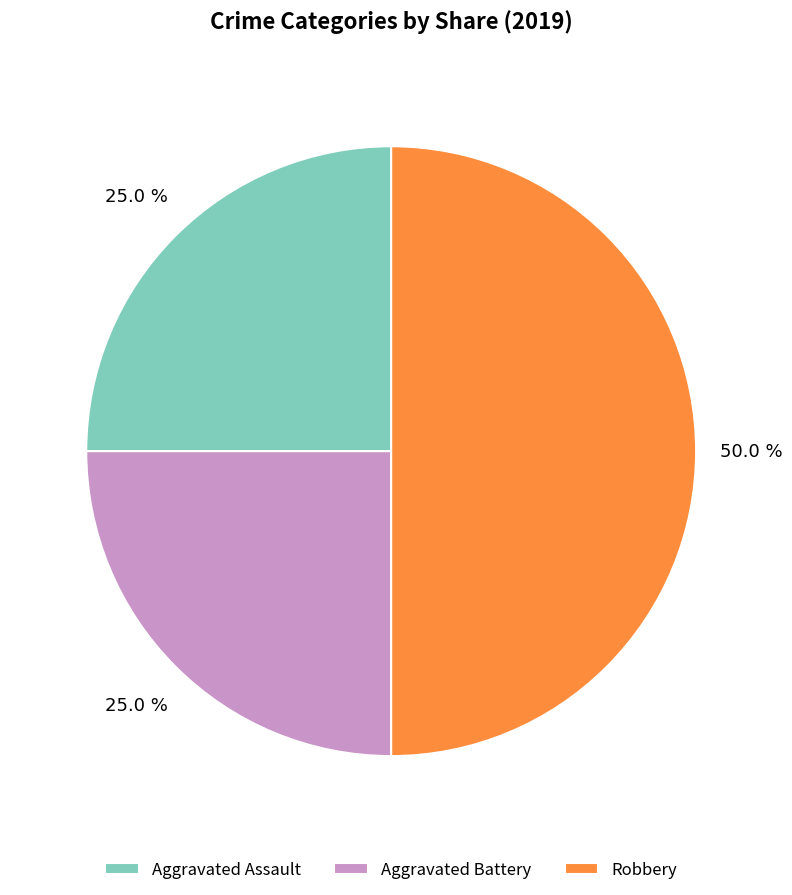

Which slice is the largest?

Robbery